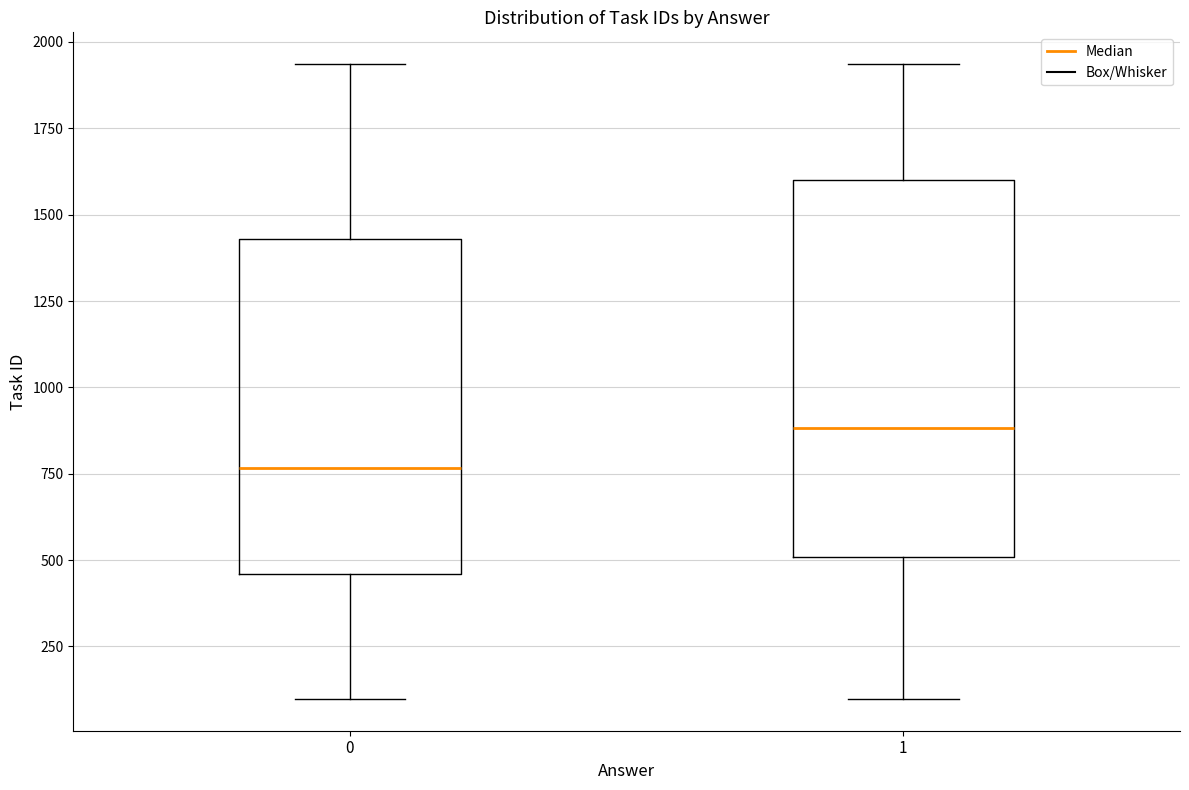

Reading left to right, transcribe this box plot: for each box, give where its median line is, the range the box spans, and where its two whiskers end, as read against the y-axis. The values are not printed on the chart, so give them approximately, as read against the axis.

0: median 750, box 450 to 1450, whiskers 100 to 1950
1: median 900, box 500 to 1600, whiskers 100 to 1950